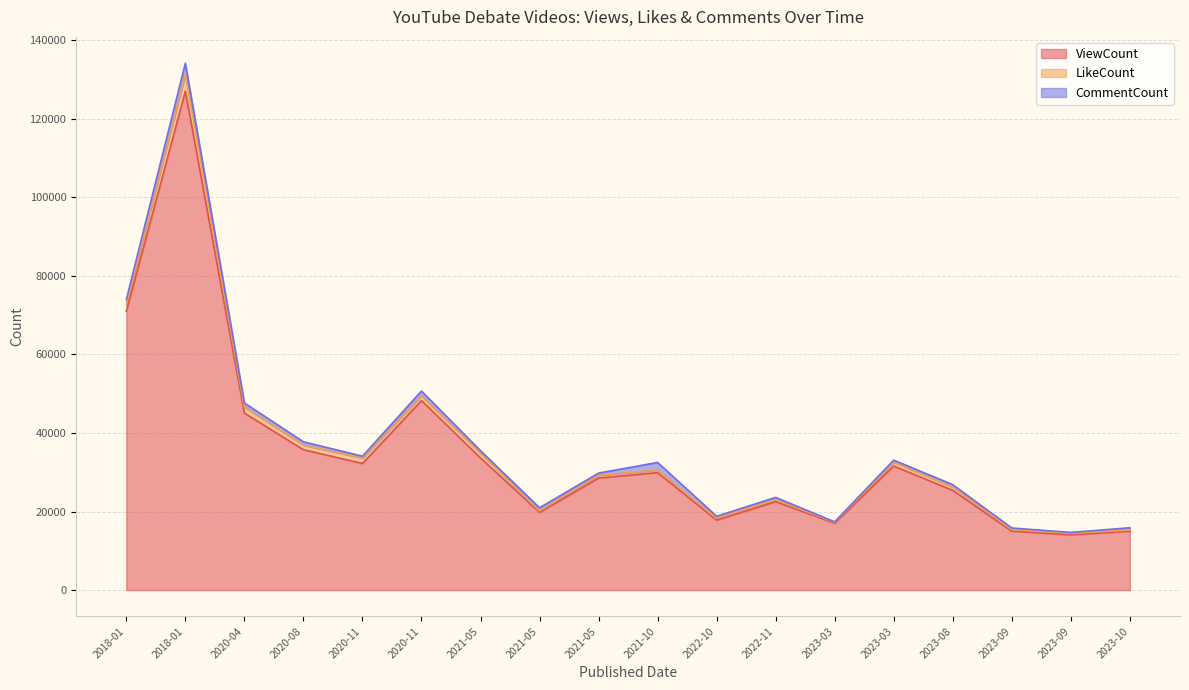

Is it true that CommentCount equals 226 at 2022-10-04?

False